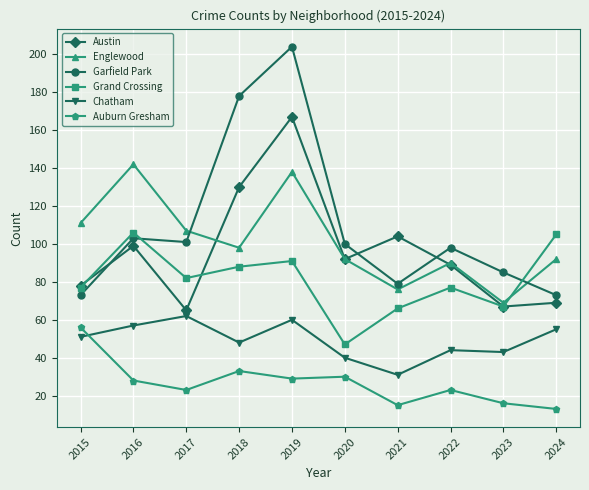

At which category is the sum across all series the highest?

2019